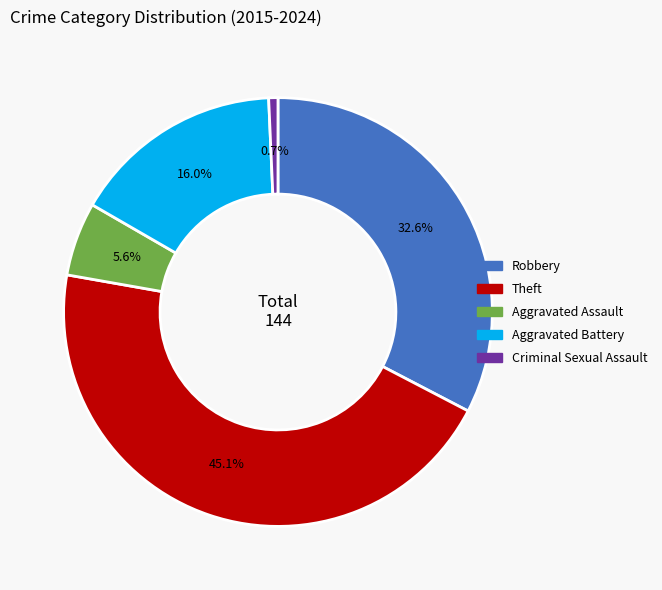

Rank the categories by value from lowest to highest.

Criminal Sexual Assault, Aggravated Assault, Aggravated Battery, Robbery, Theft